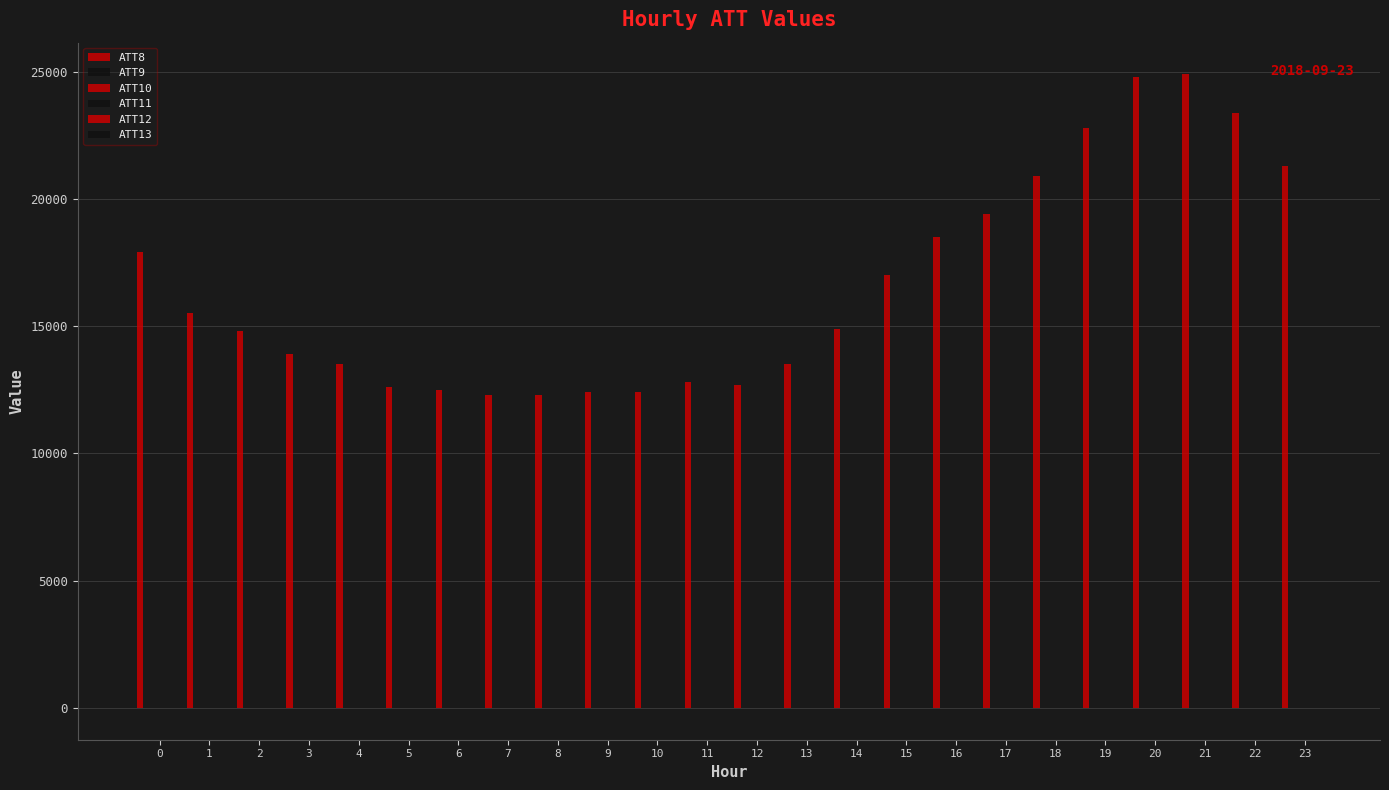

Which series has the largest total across all categories?

ATT8